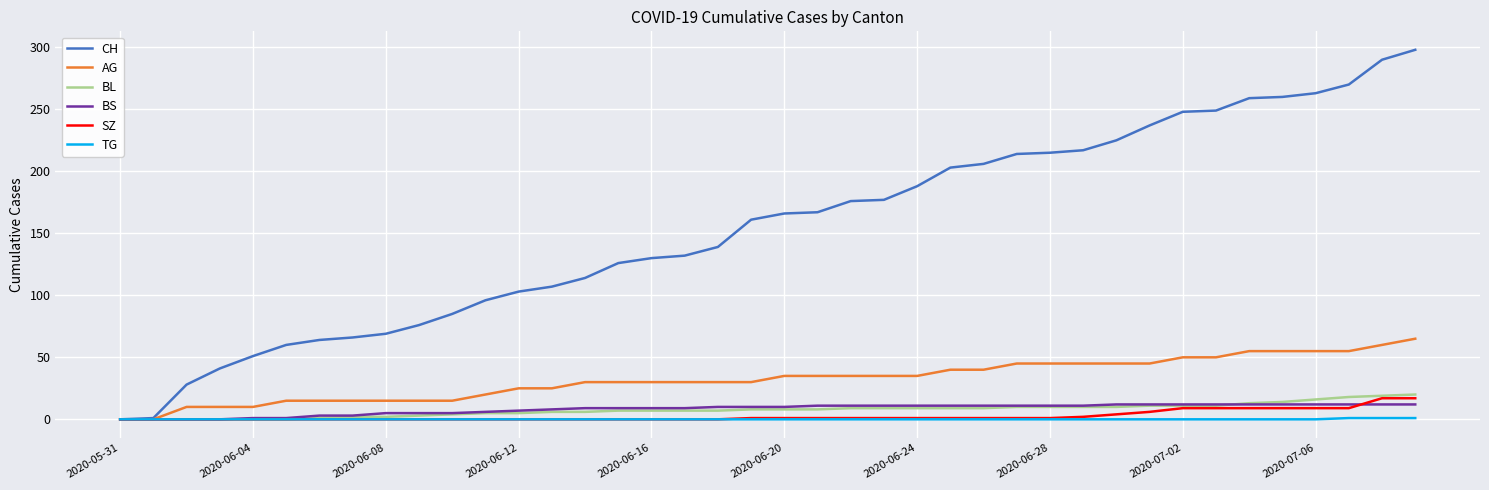

What is the maximum value for SZ?

17